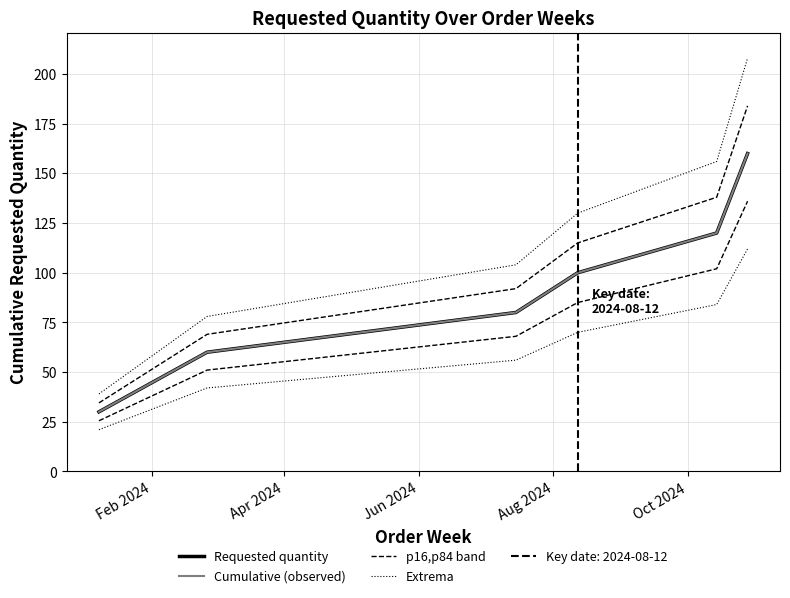

What is the difference between the second highest and second lowest values in the Extrema series?

104.0